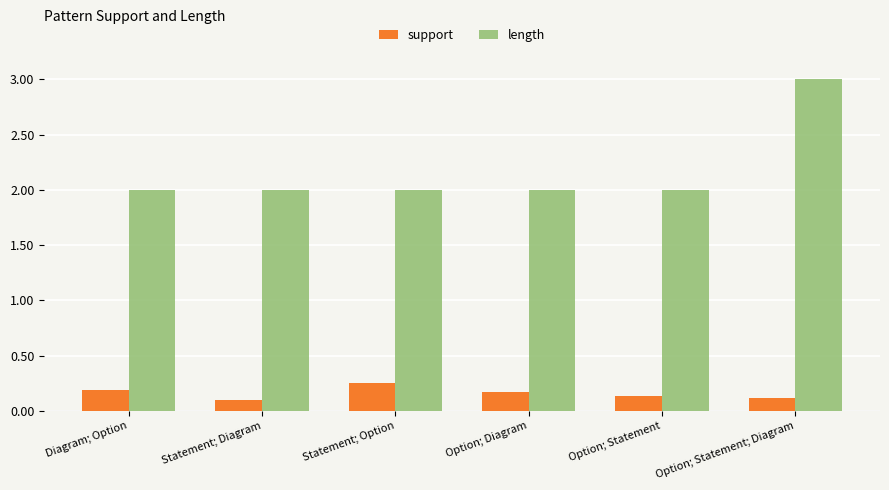

What is the label of the 5th bar from the right?

Statement; Diagram